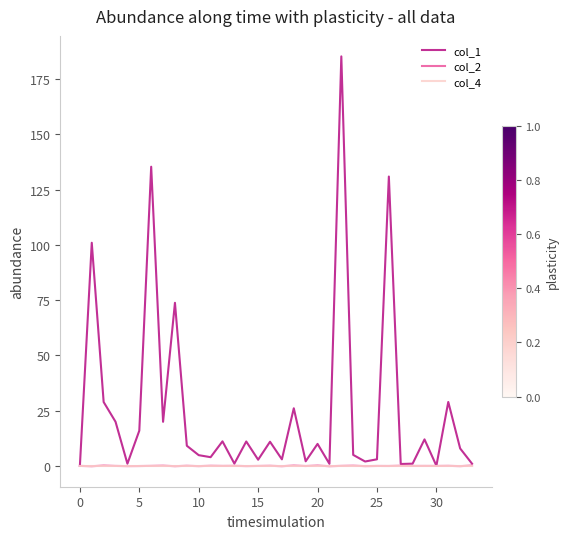

In col_2, how many points are lower than both neighbors (excluding endpoints)?

14